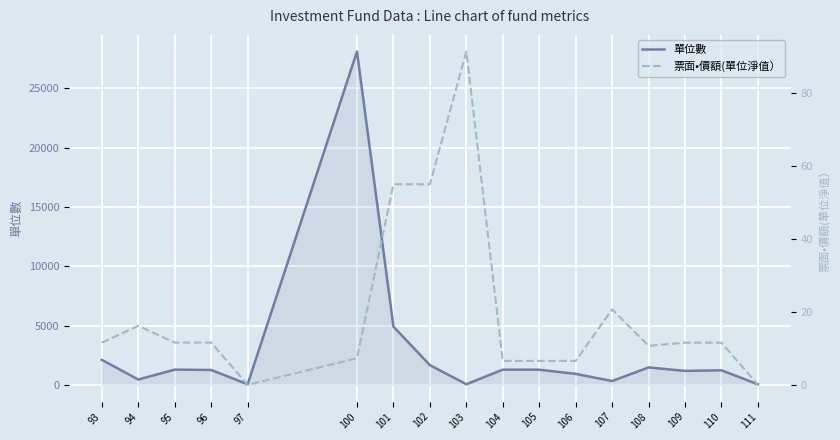

Which series has the widest spread of values?

單位數